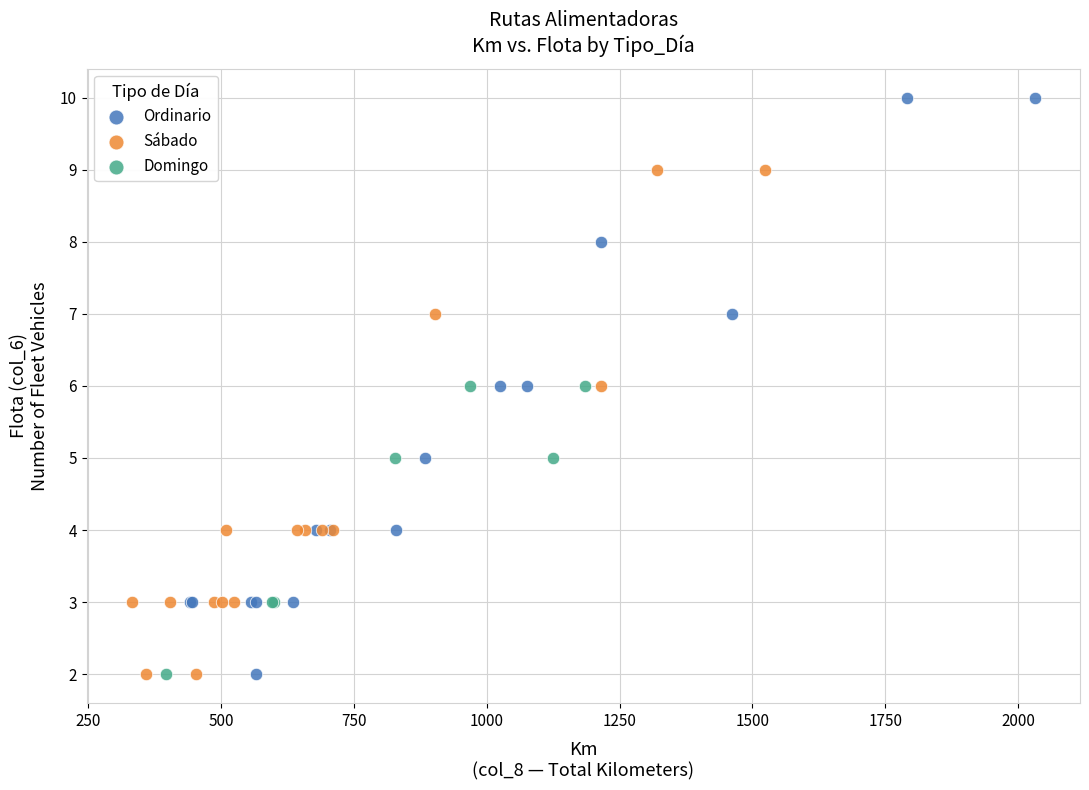

Which series reaches the maximum Y coordinate?

Ordinario